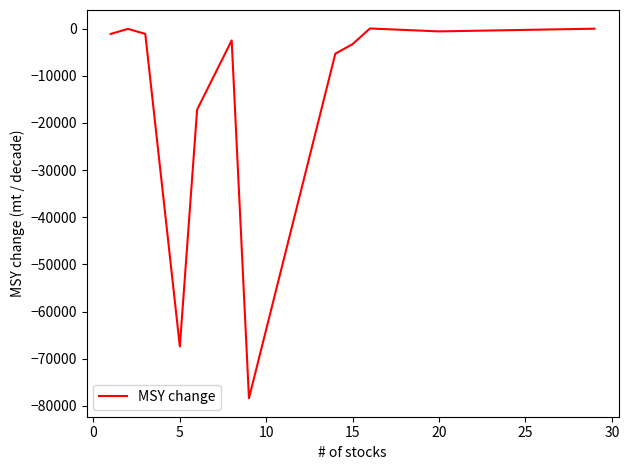

What is the minimum value shown in the chart?

-78384.5